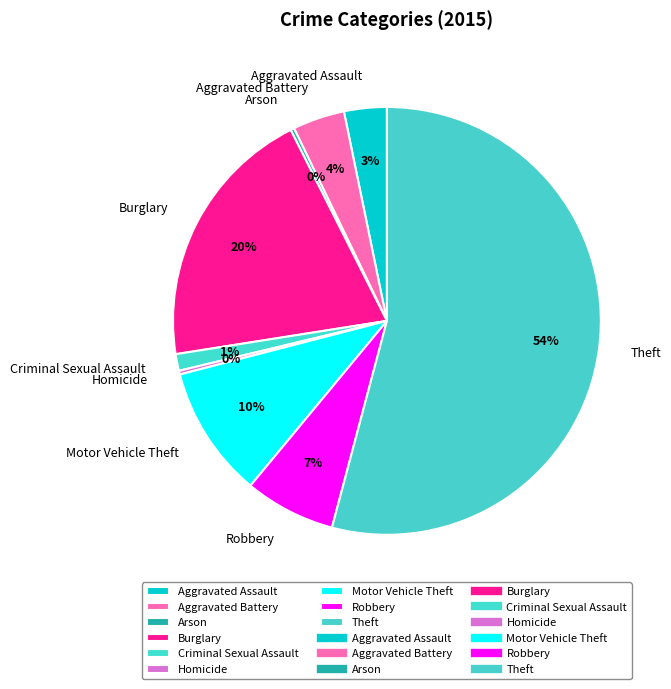

Which slice represents more than half of the pie?

Theft